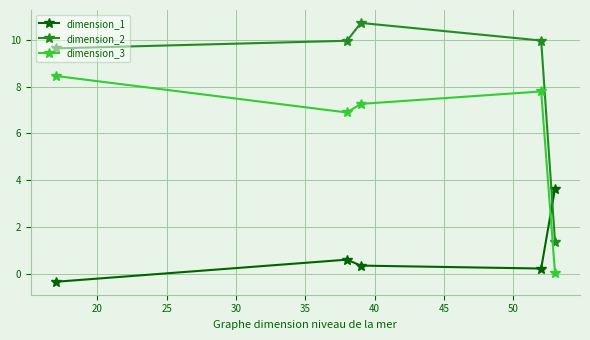

What is the greatest value displayed?

10.7